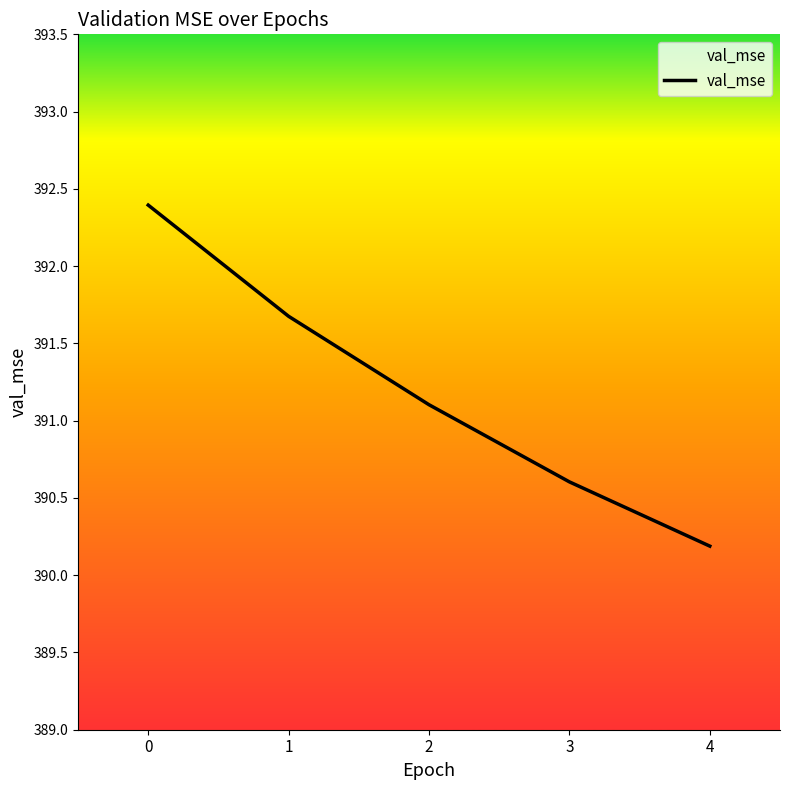

What is the ratio of the value at 0 to the value at 1?

1.0